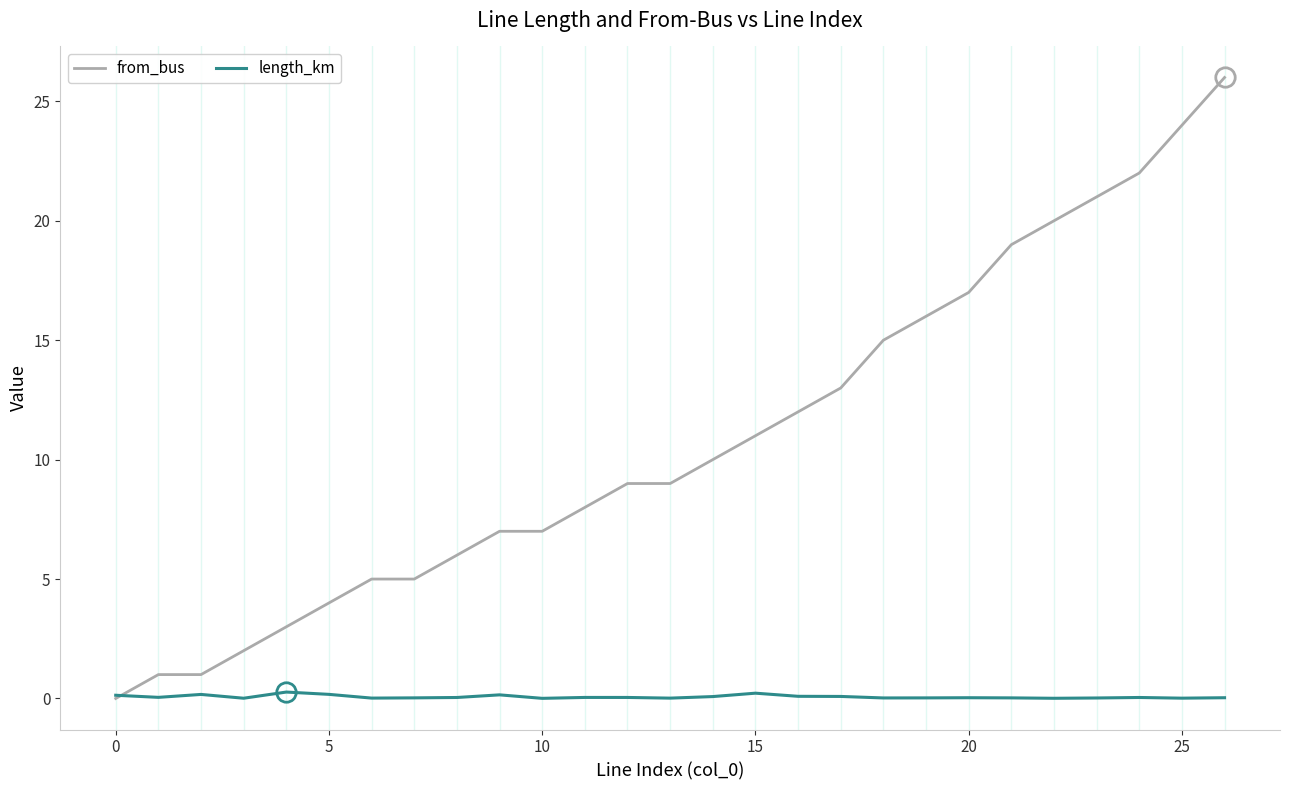

Rank the series by their average value, from highest to lowest.

from_bus, length_km